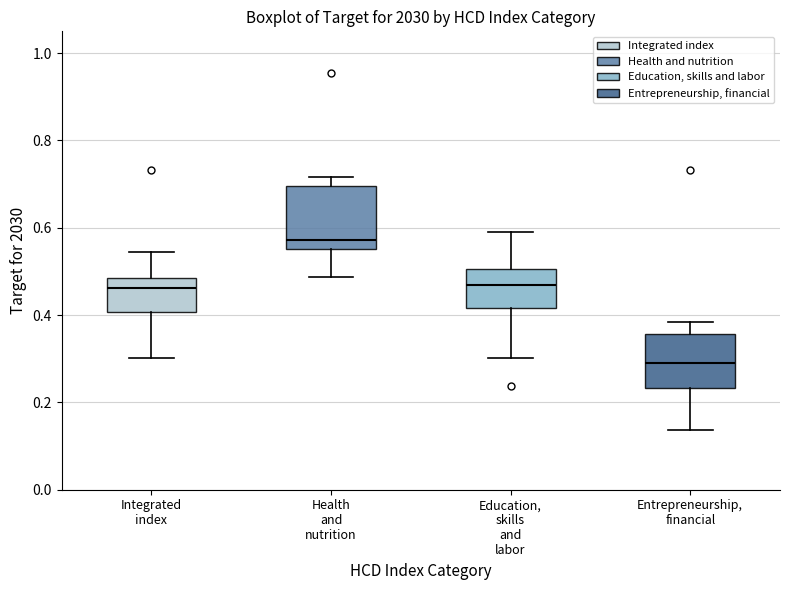

Where does the median line of the box for Integrated index sit on the y-axis? The values are not printed on the chart, so give them approximately, as read against the axis.

0.46